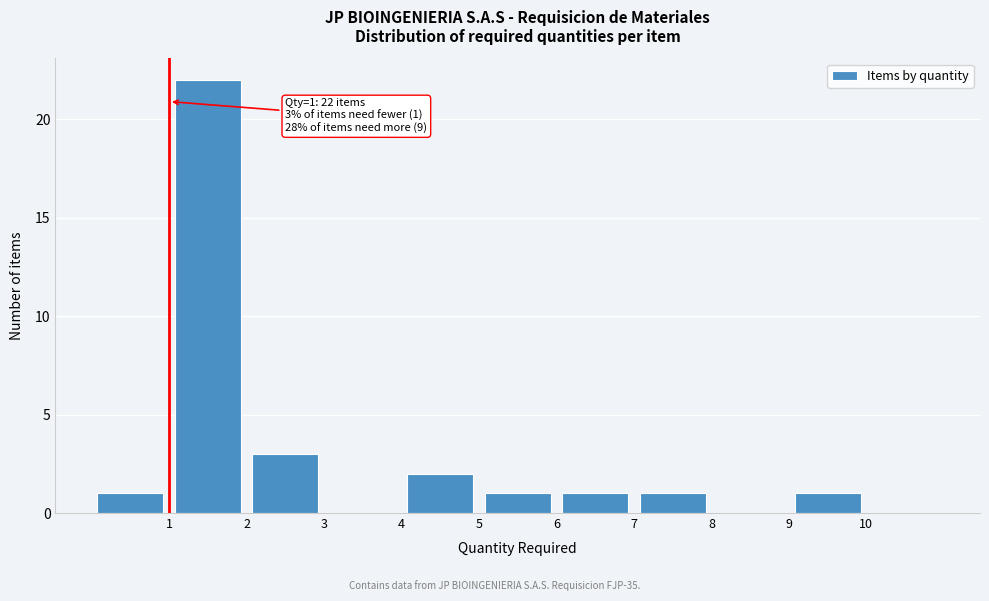

Over which range of the x-axis is the bar tallest?

1 to 2